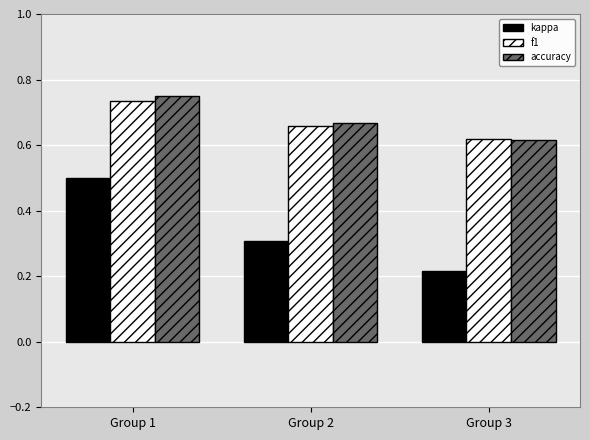

Which label corresponds to the largest value in the chart?

Group 1